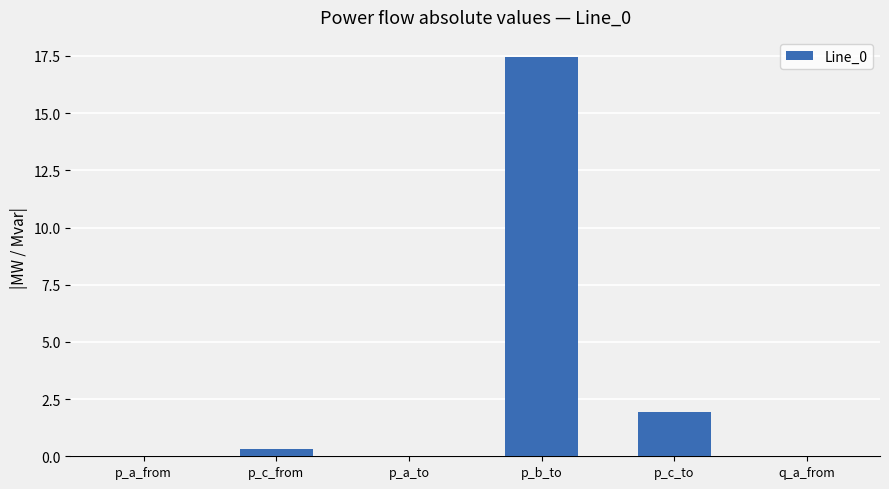

What is the sum of all values?

19.7